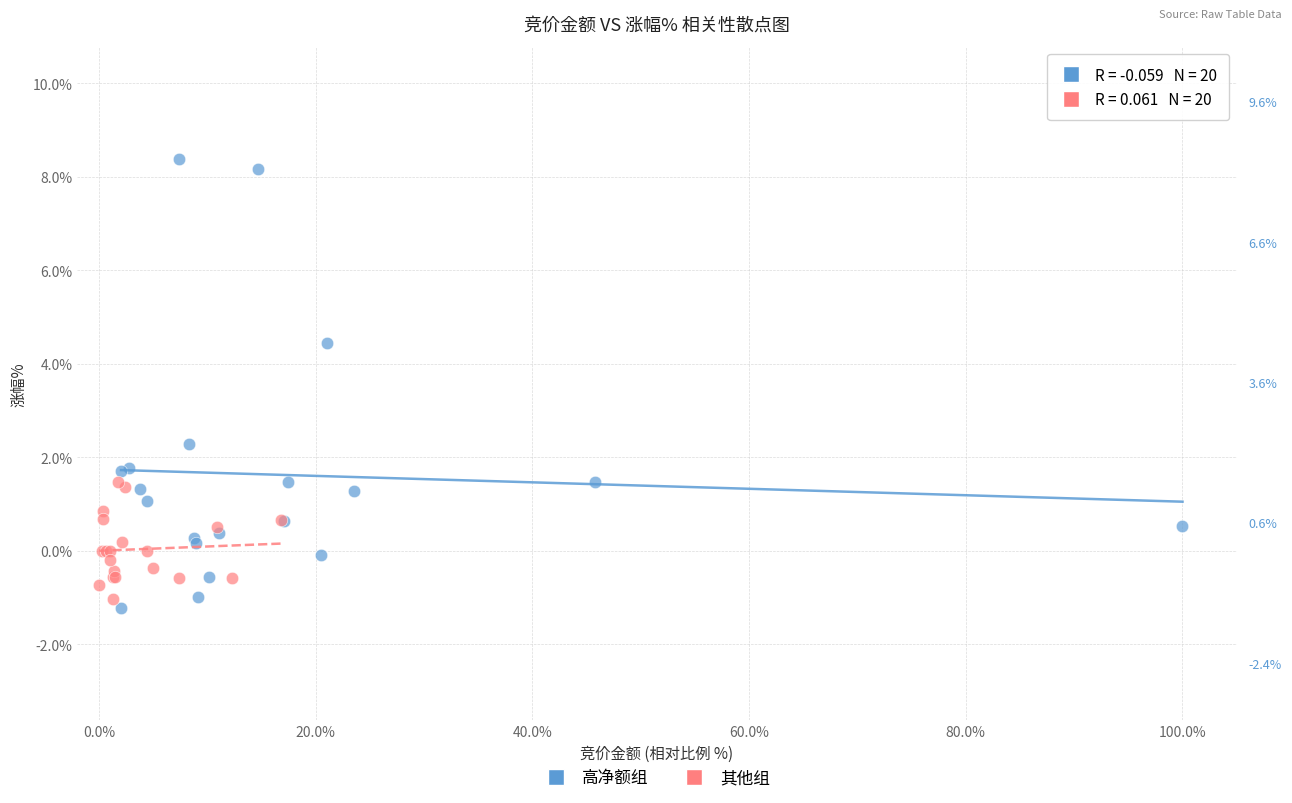

Which series contains the highest Y value?

高净额组